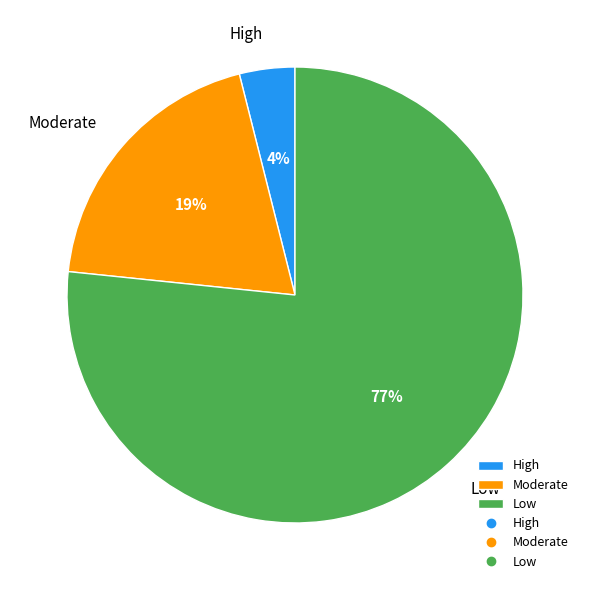

Is there a majority slice in this chart?

Yes